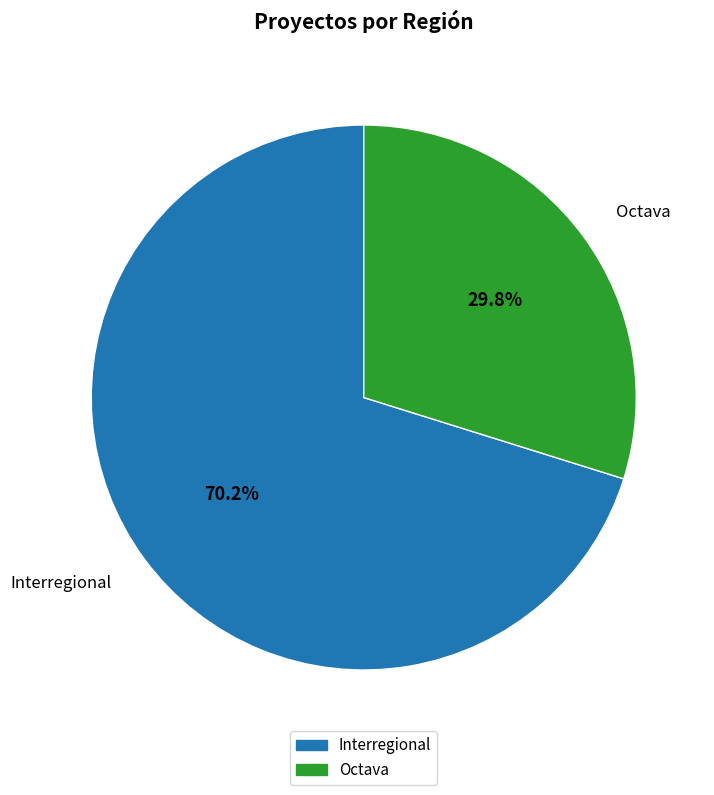

Count the number of slices in the pie.

2